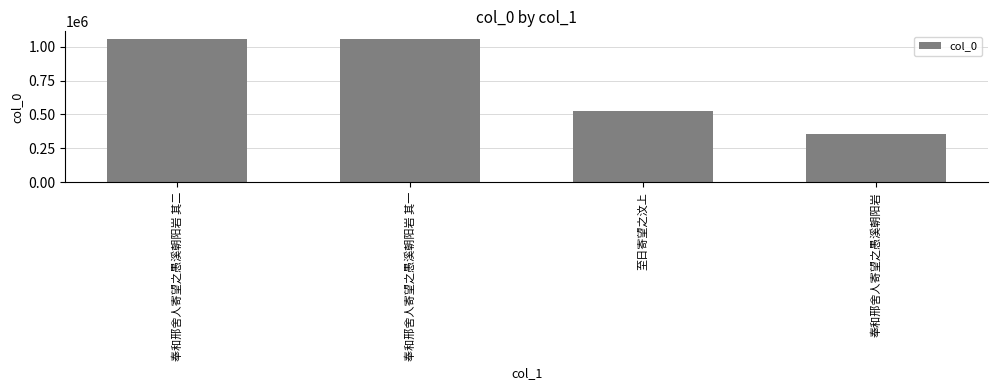

What is the difference between the second highest and minimum values?

700817